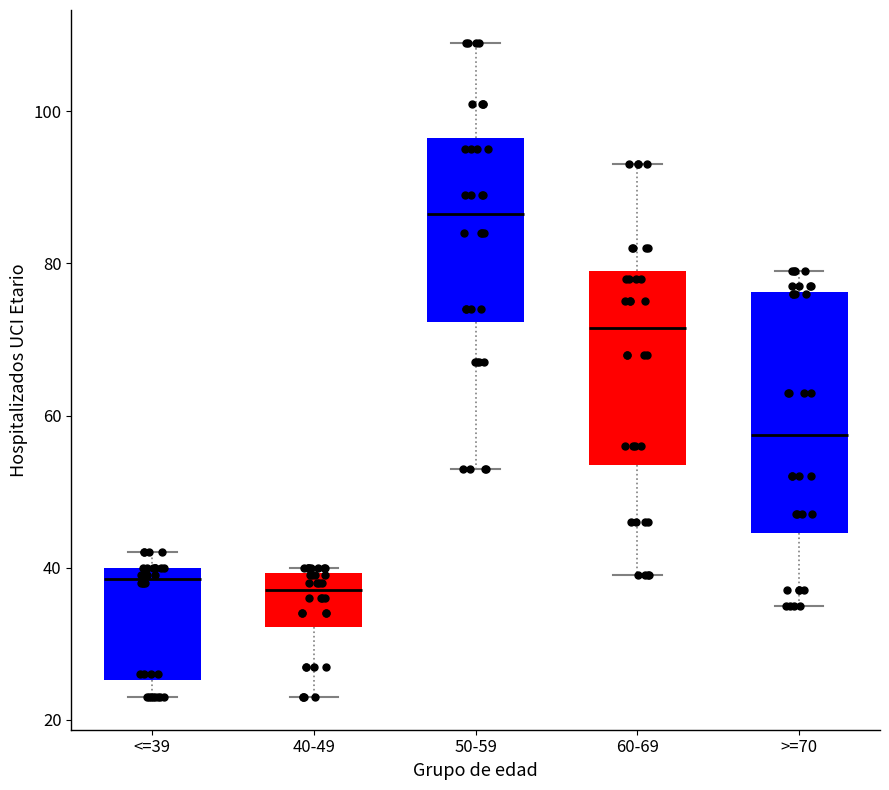

Reading left to right, transcribe this box plot: for each box, give where its median line is, the range the box spans, and where its two whiskers end, as read against the y-axis. The values are not printed on the chart, so give them approximately, as read against the axis.

<=39: median 38, box 26 to 40, whiskers 24 to 42
40-49: median 38, box 32 to 40, whiskers 24 to 40 (just above the box's upper edge)
50-59: median 86, box 72 to 96, whiskers 54 to 110
60-69: median 72, box 54 to 80, whiskers 40 to 94
>=70: median 58, box 44 to 76, whiskers 36 to 80